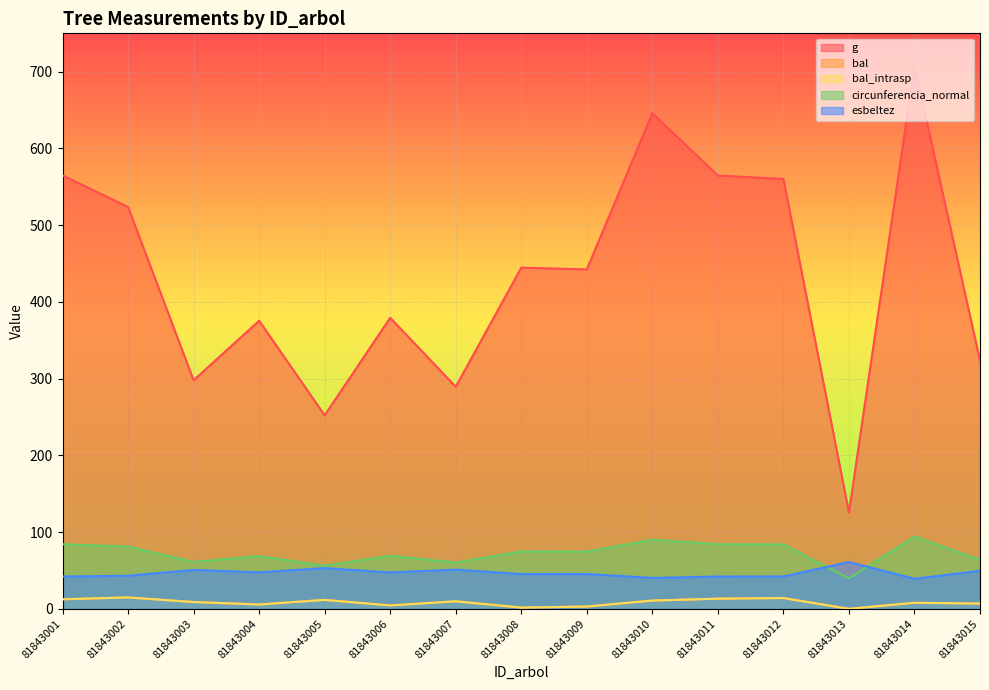

What is the total value across all series at 81843009?

568.3